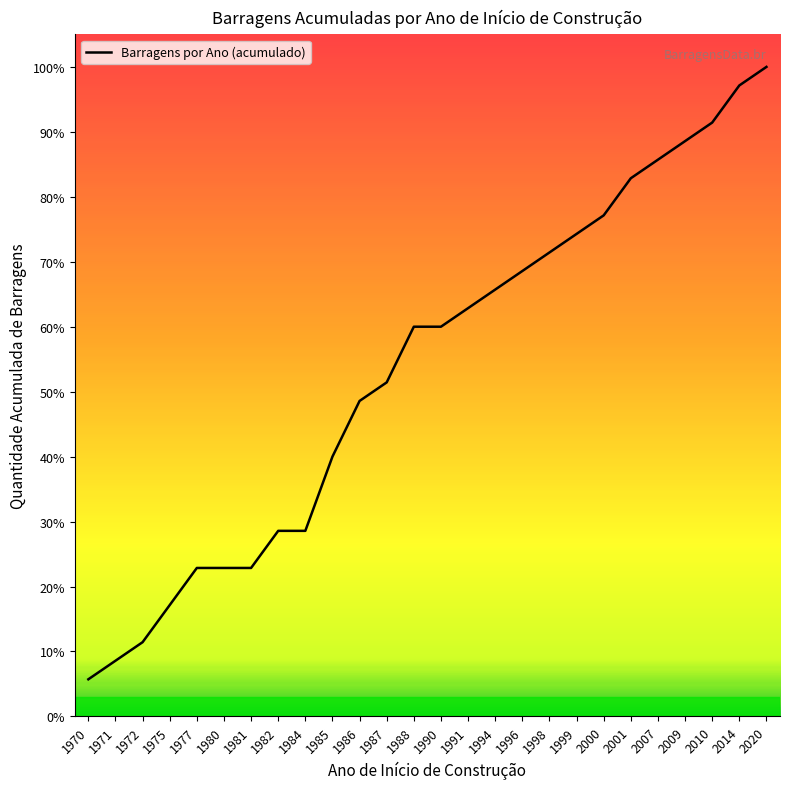

Does the chart have visible grid lines?

No